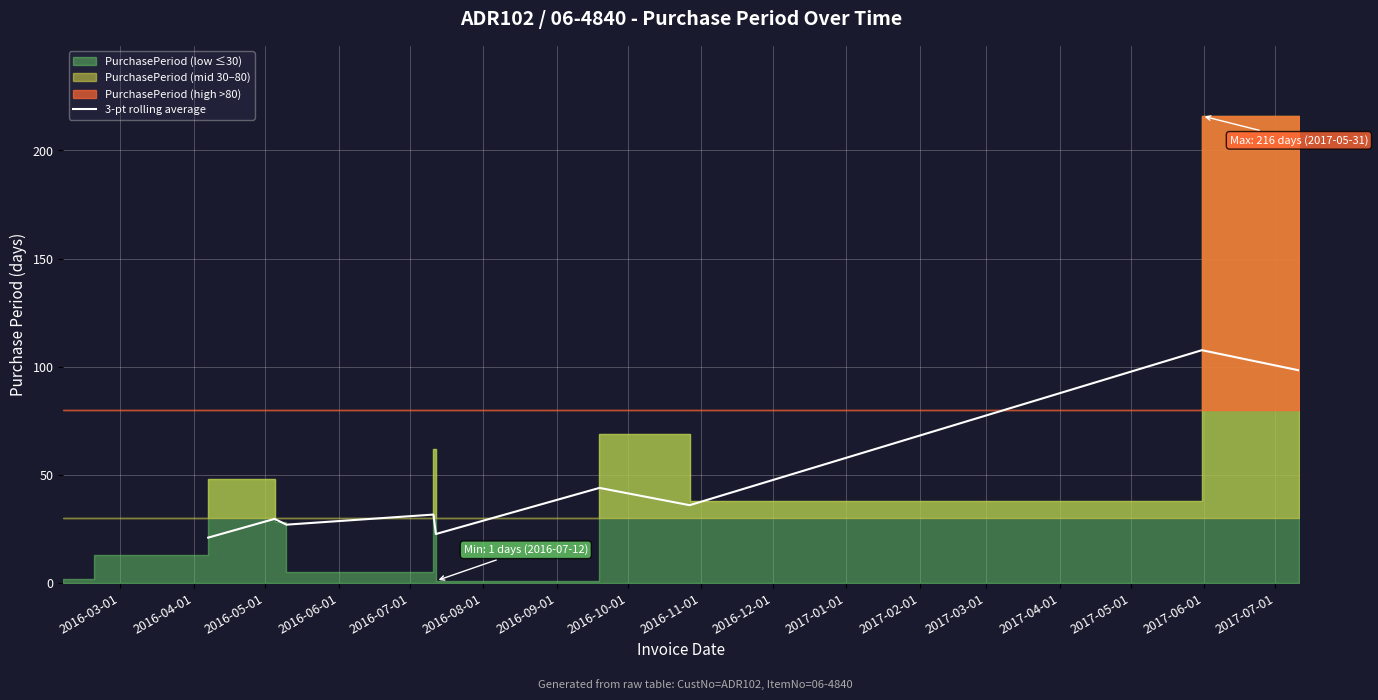

What is the lowest value of the 3-pt rolling average series?

21.0